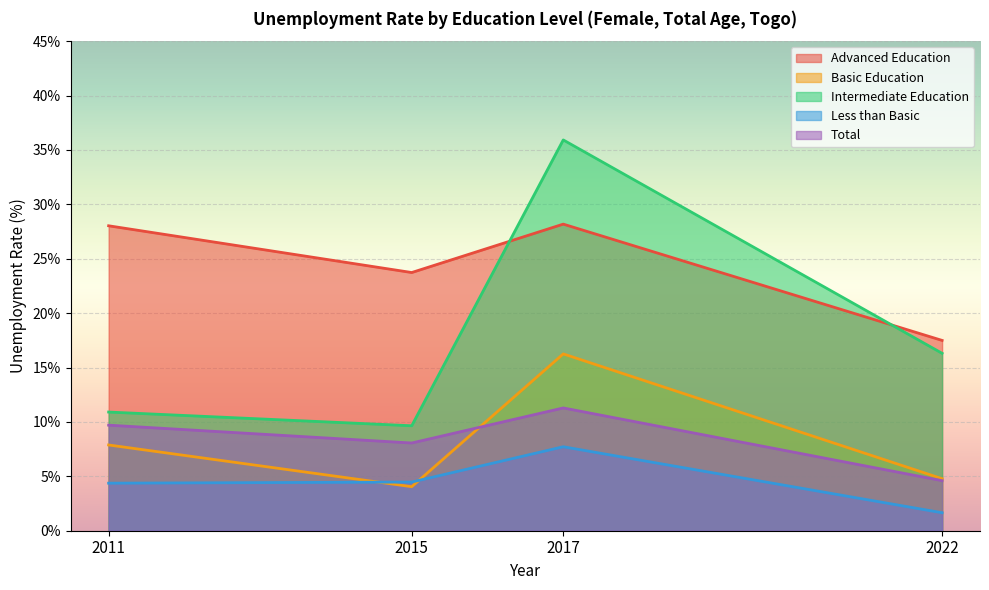

Rank the series at 2022 from lowest to highest value.

Less than Basic, Total, Basic Education, Intermediate Education, Advanced Education